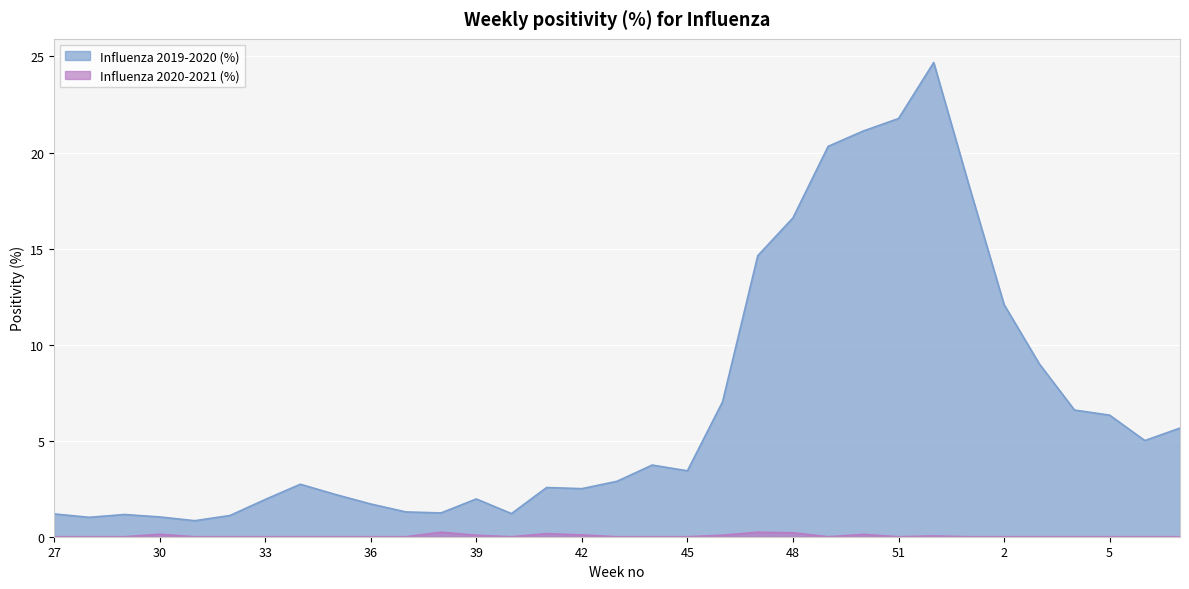

What is the difference between the second highest and second lowest values in the Influenza 2019-2020 (%) series?

20.8